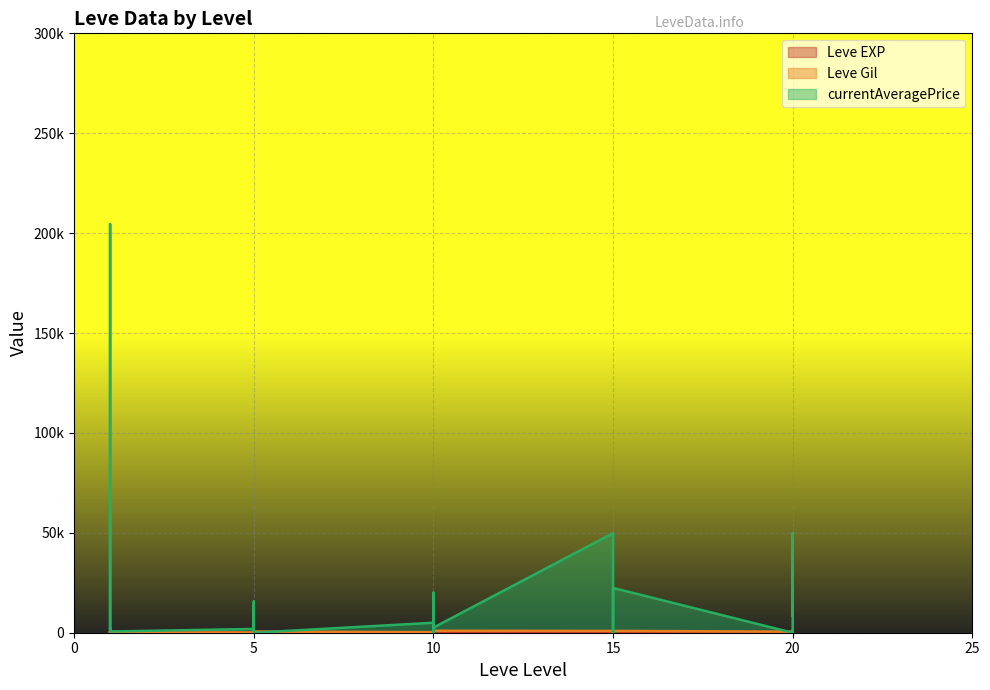

How many lines are shown in the chart?

3